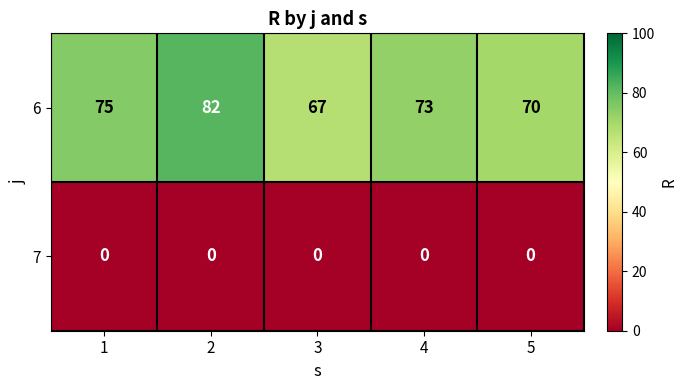

What is the difference between the highest and lowest values at 1?

75